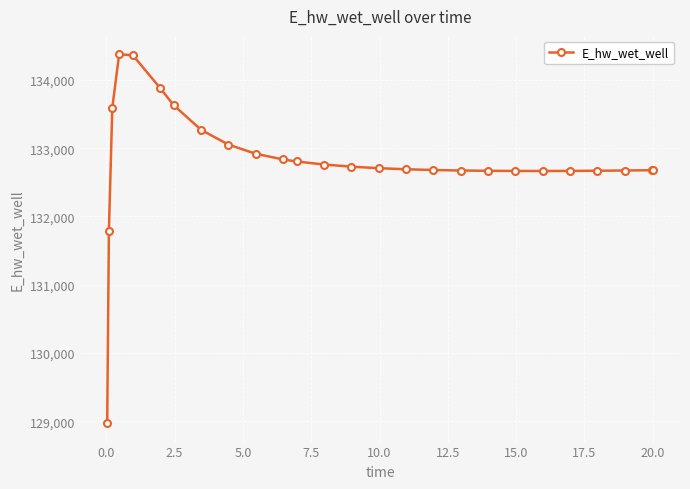

Count the number of values greater than 132706.

13